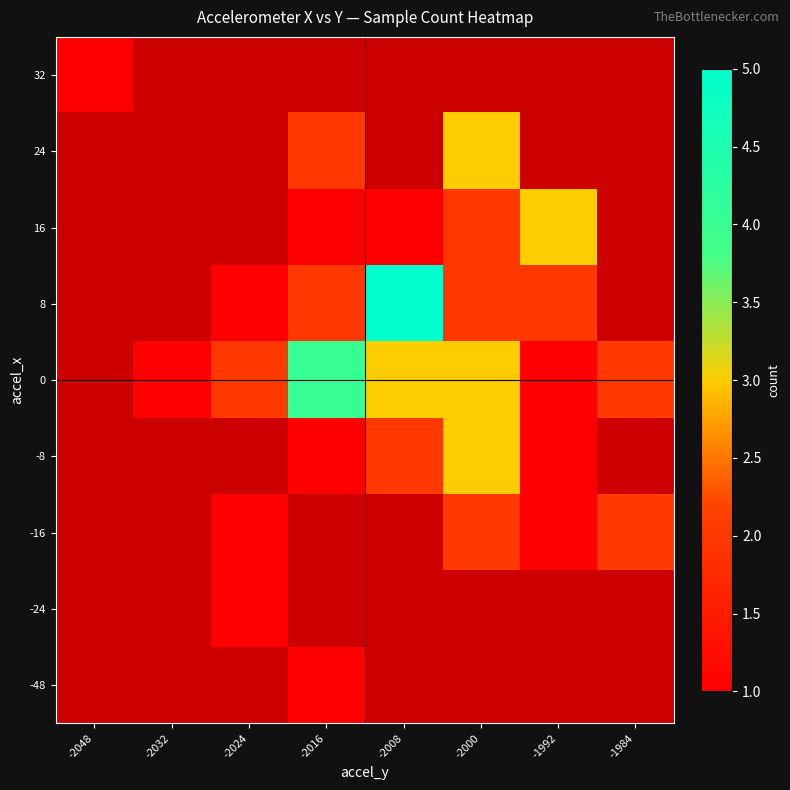

What is the greatest value displayed?

5.0